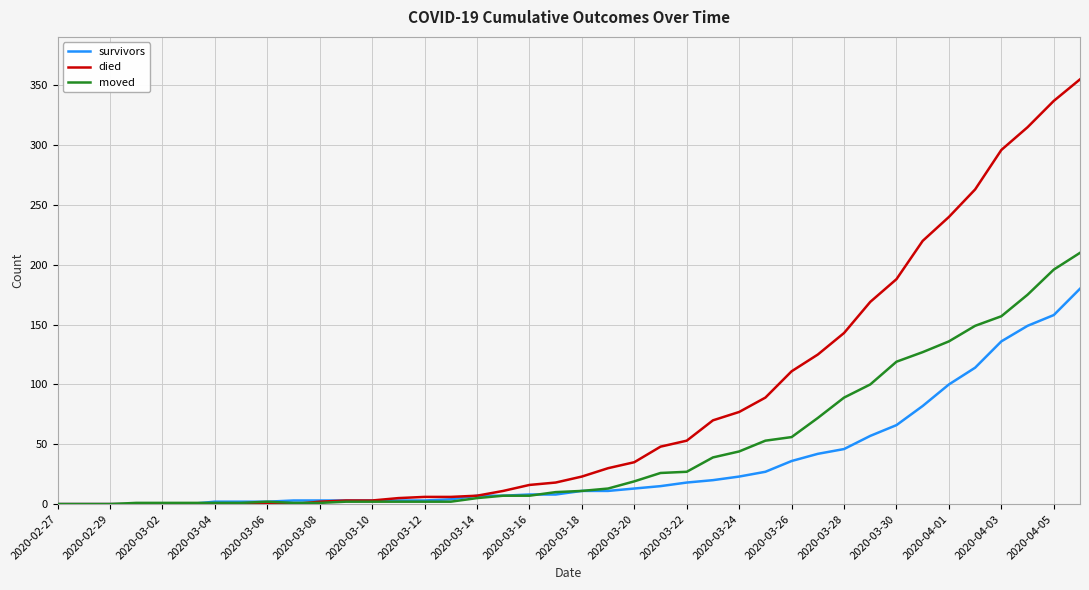

Rank the series by their maximum value, from highest to lowest.

died, moved, survivors